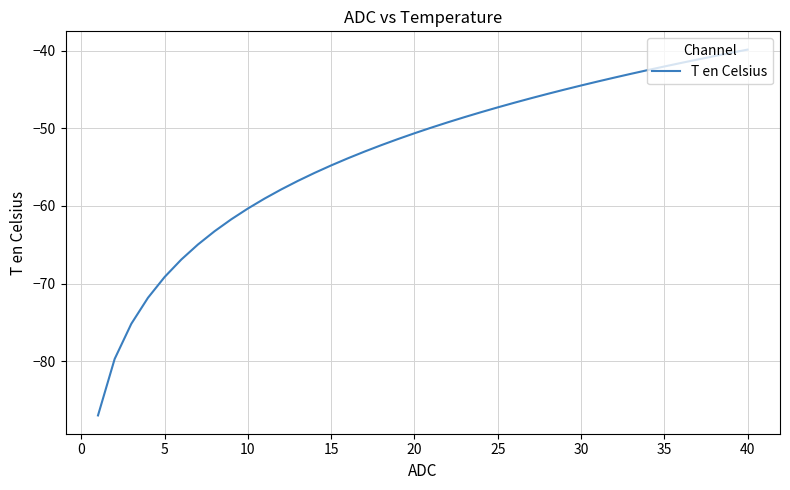

What is the minimum value shown in the chart?

-87.0